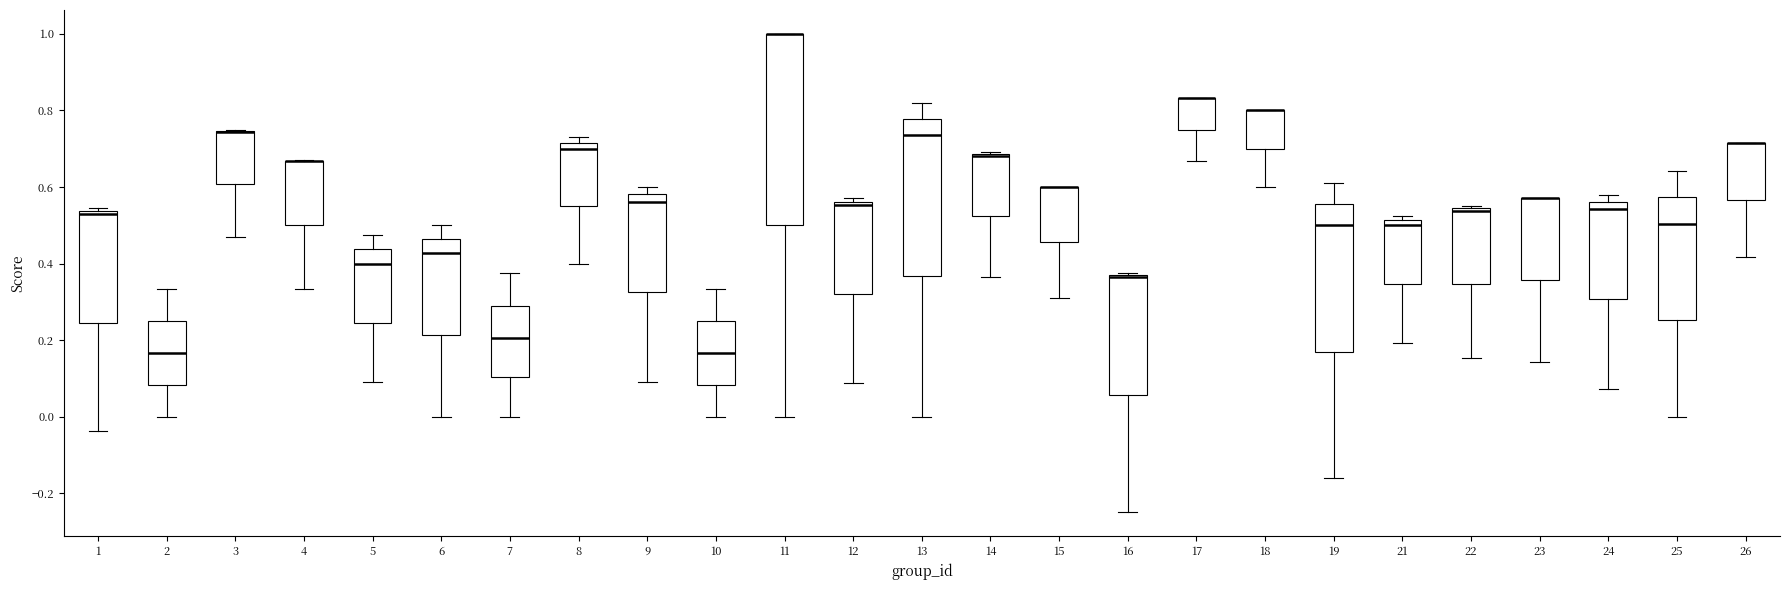

Which box is the tallest, from its lower edge to its upper edge?

11